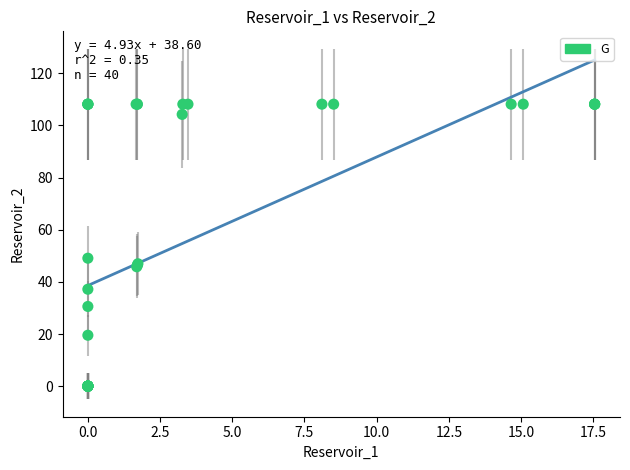

What Y value in the scatter plot is closest to 54?

49.1